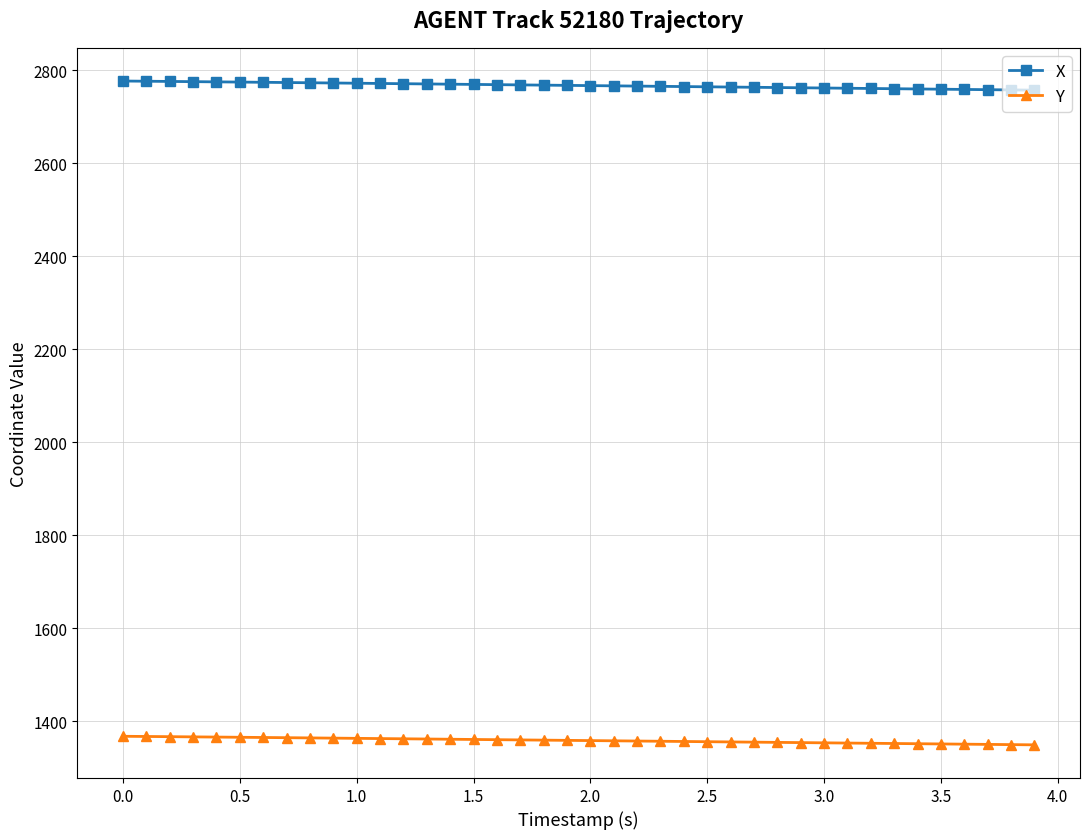

What is the value of the Y point at the 10th from the left?

1364.1